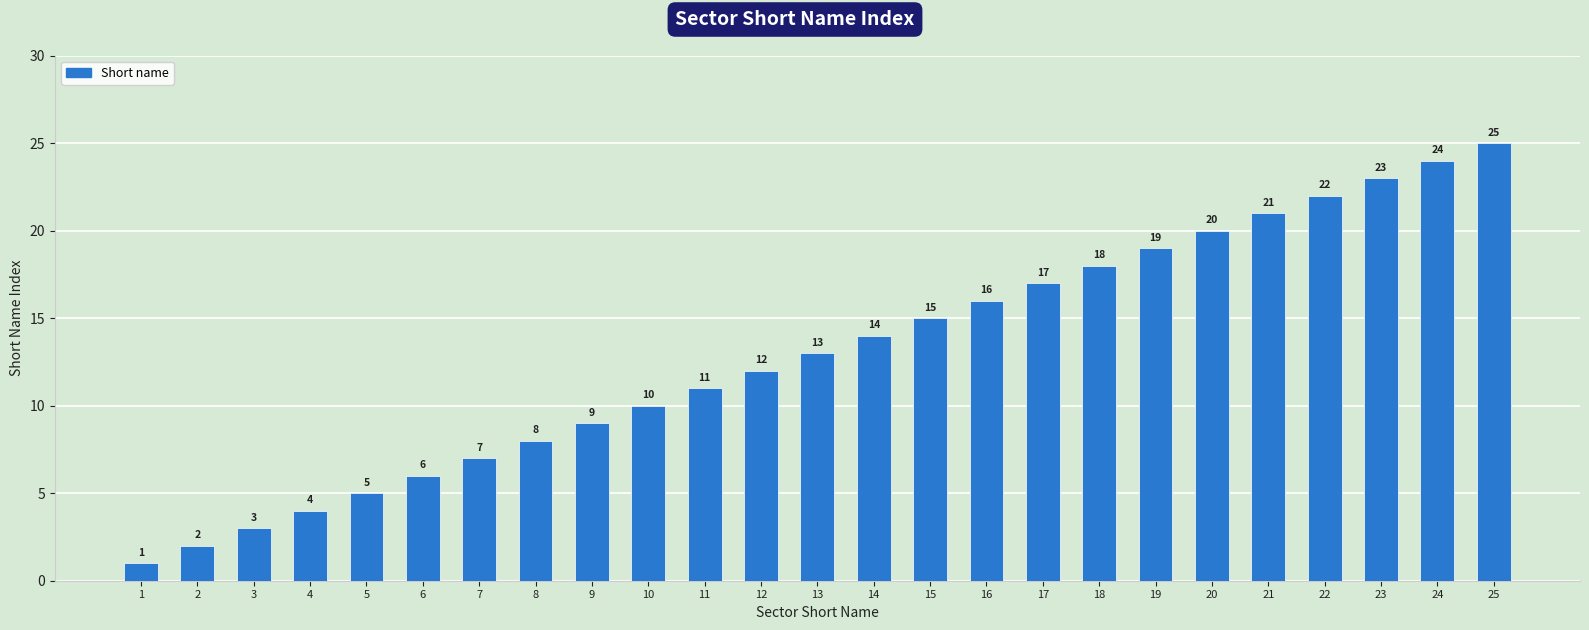

Read the value at 12, to the nearest 10.

10